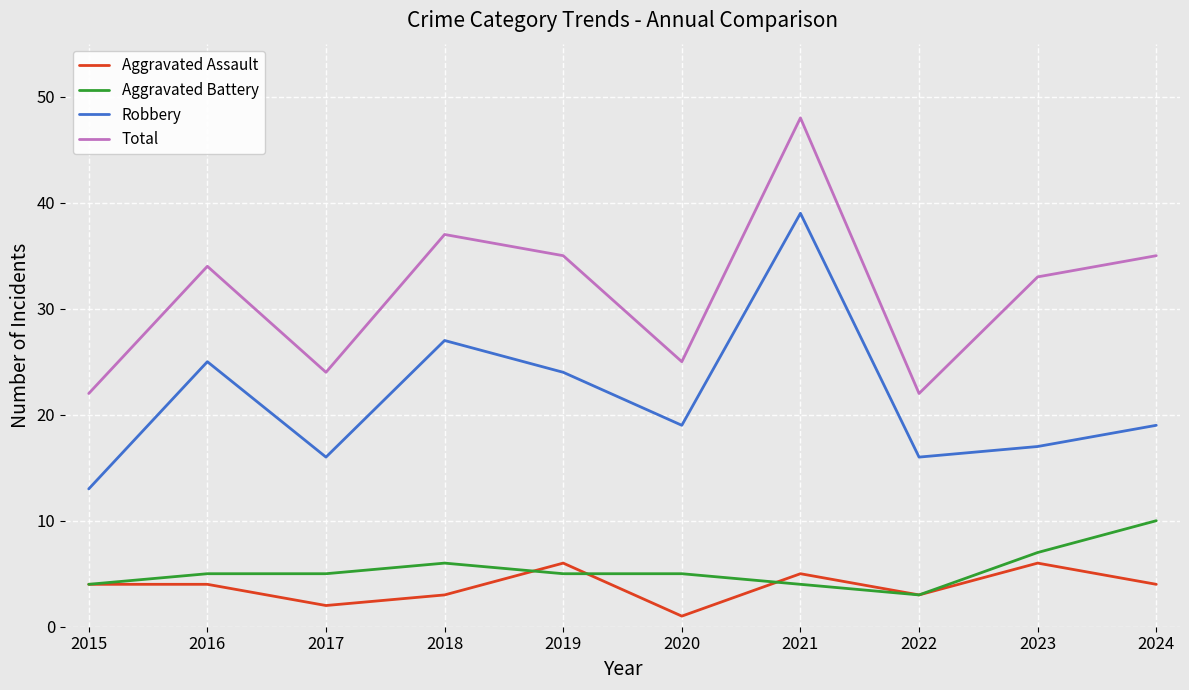

Count the Aggravated Assault values in the range 3 to 5.

6